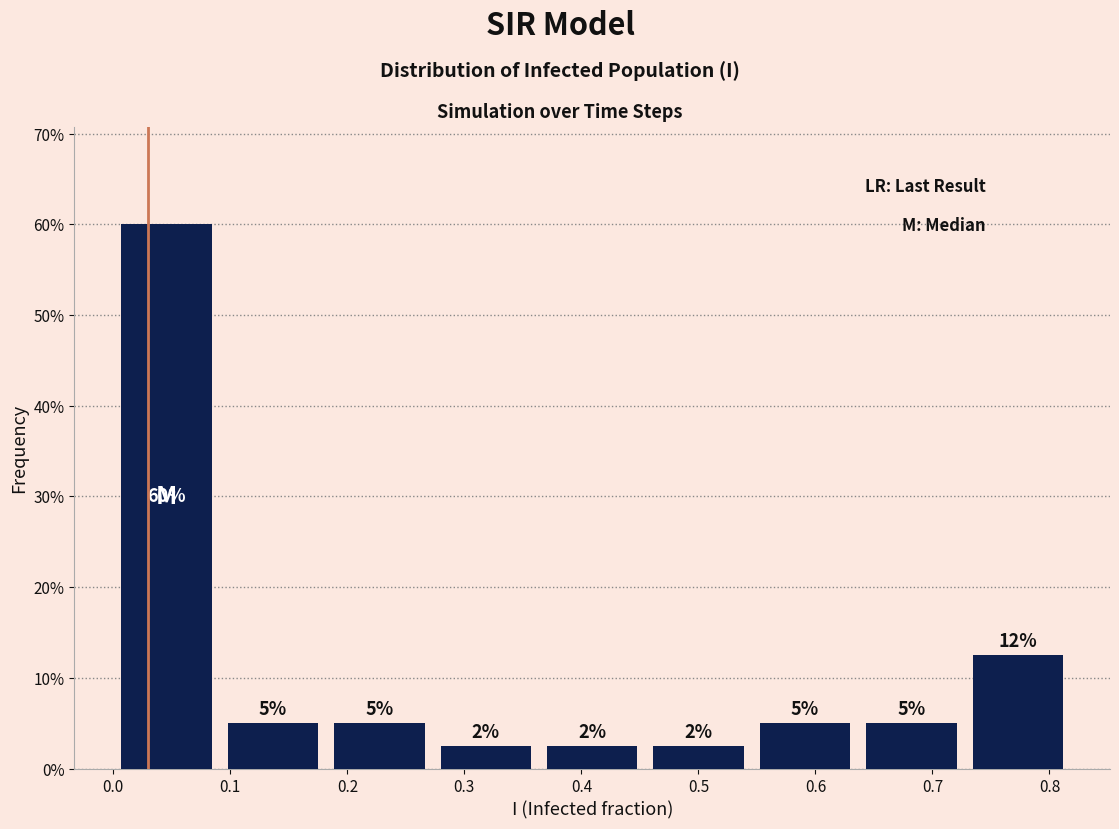

Which range on the x-axis has the tallest bar?

0.00 to 0.09